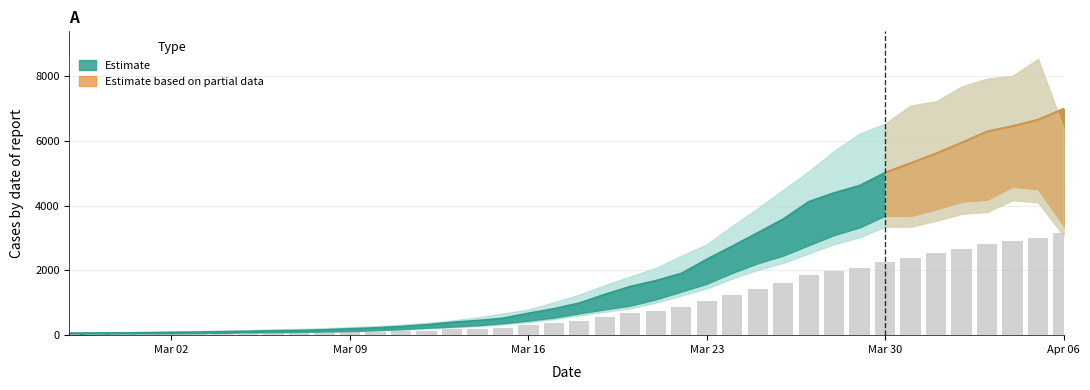

What is the maximum value shown in the chart?

6995